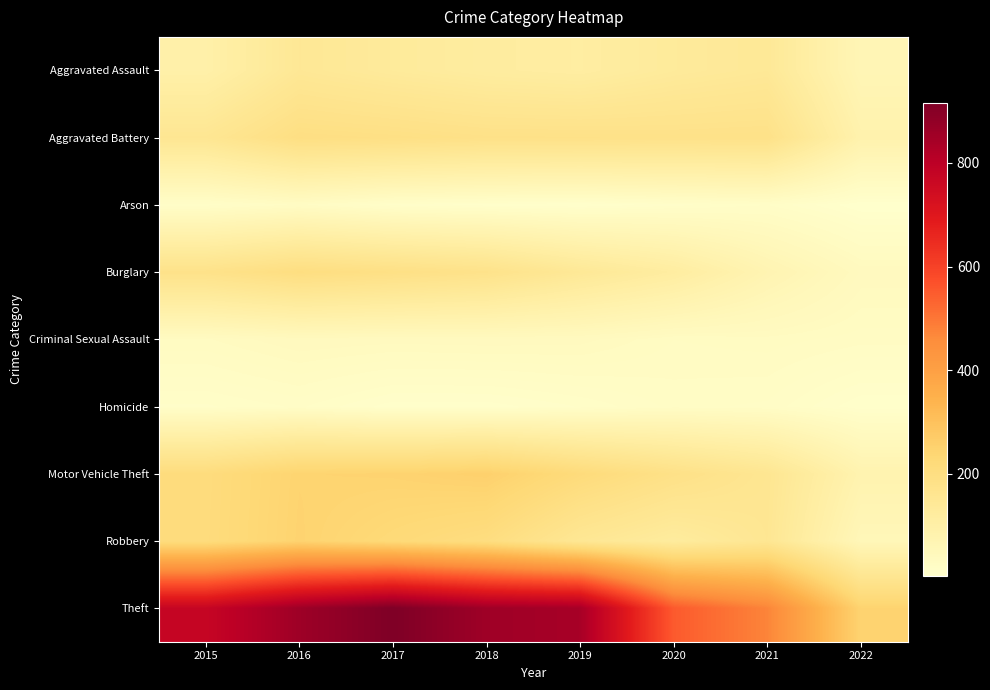

What is the spread (max minus min) of values at 2018?

848